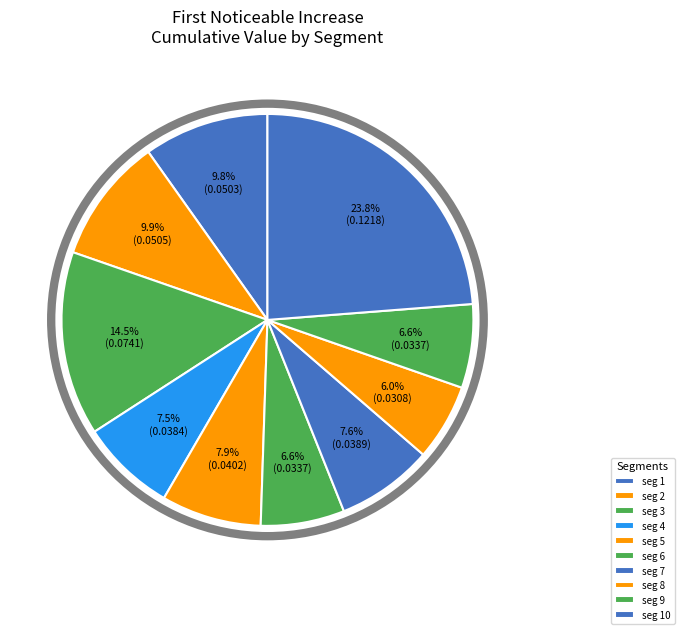

Does any single category account for the majority?

No